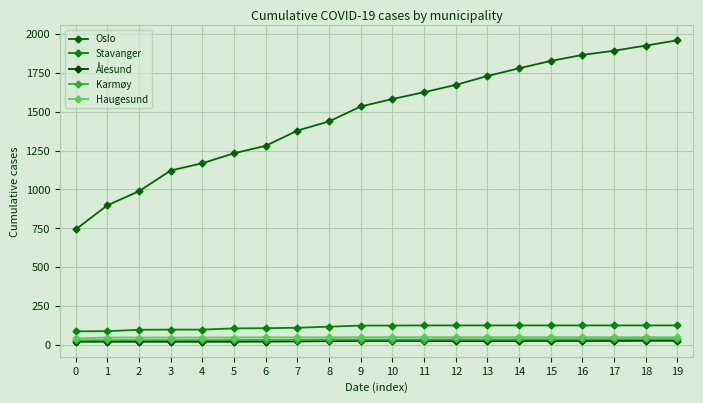

How many categories are shown in the chart?

20